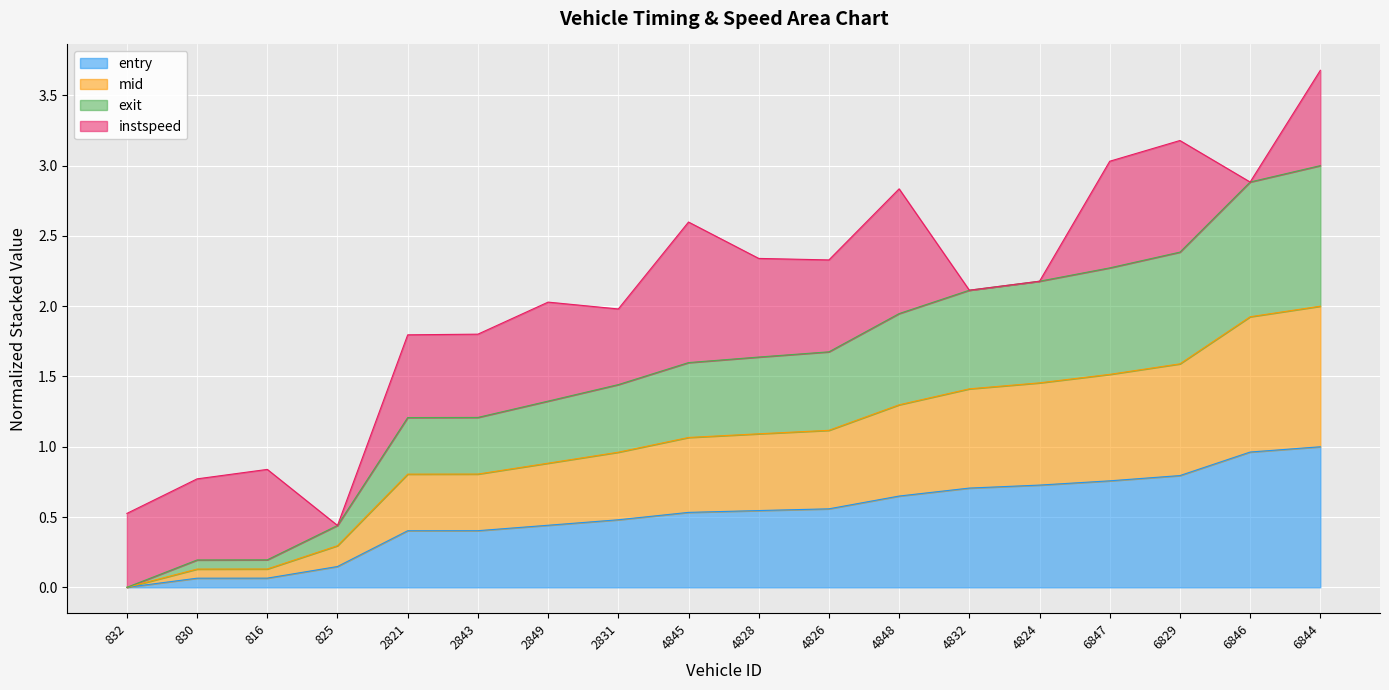

Where does the mid series first go above 1?

4845